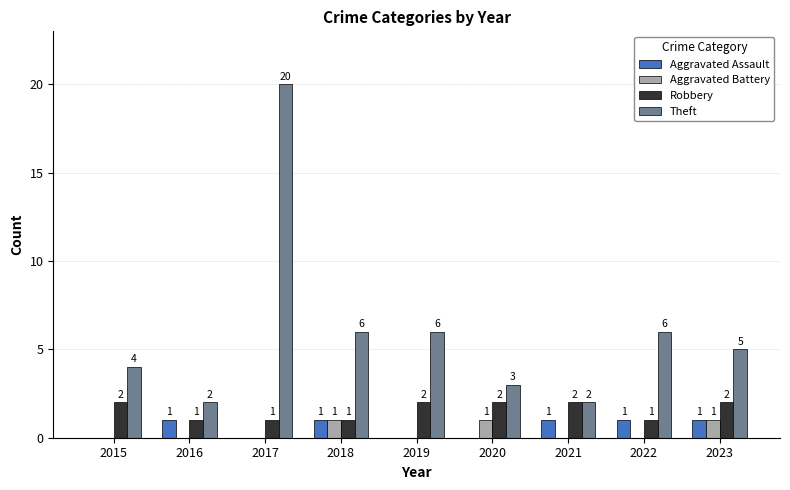

What is the sum of all Aggravated Battery values?

3